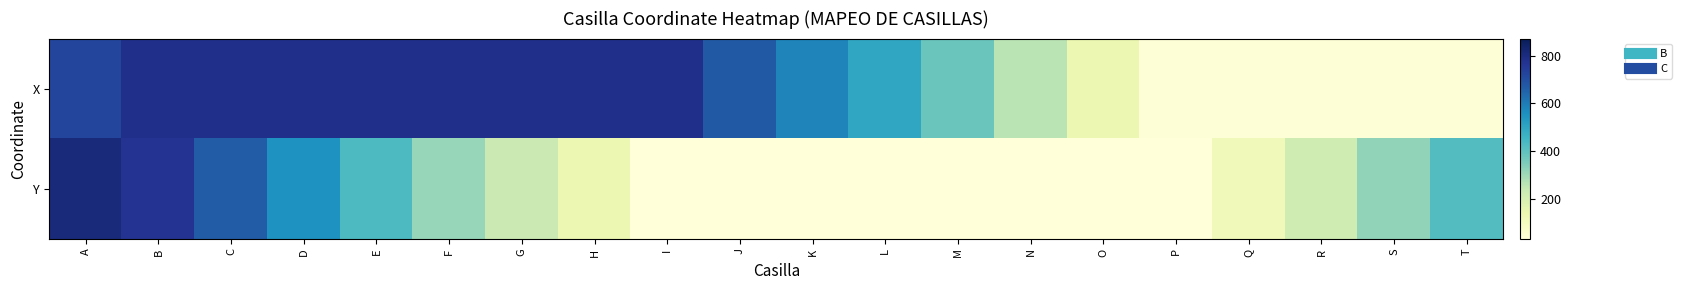

Reading left to right, list all the values displayed in this chart.

X: A=719	B=784	C=784	D=784	E=784	F=784	G=784	H=784	I=784	J=673	K=581	L=496	M=380	N=259	O=139	P=40	Q=40	R=40	S=40	T=40
Y: A=809	B=768	C=669	D=553	E=430	F=313	G=229	H=138	I=31	J=31	K=31	L=31	M=31	N=31	O=31	P=31	Q=114	R=219	S=321	T=422